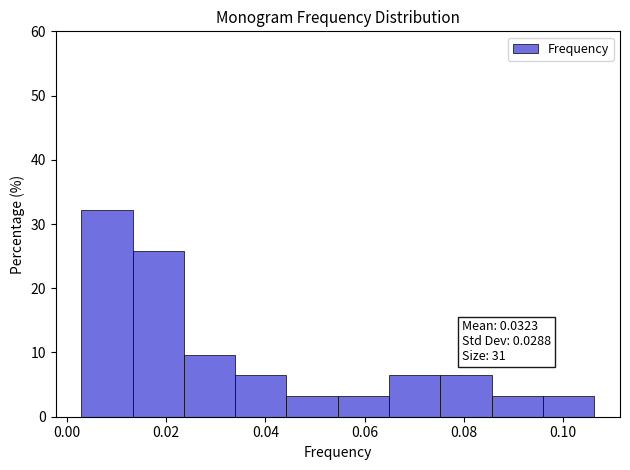

Over which range of the x-axis is the bar tallest?

0.002 to 0.014